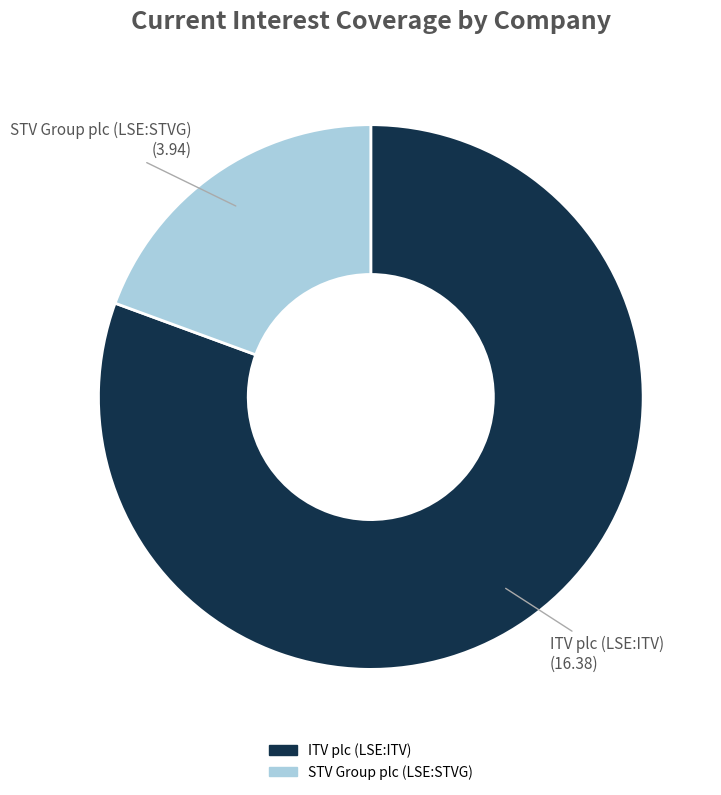

Is there any slice that represents more than half of the pie?

Yes